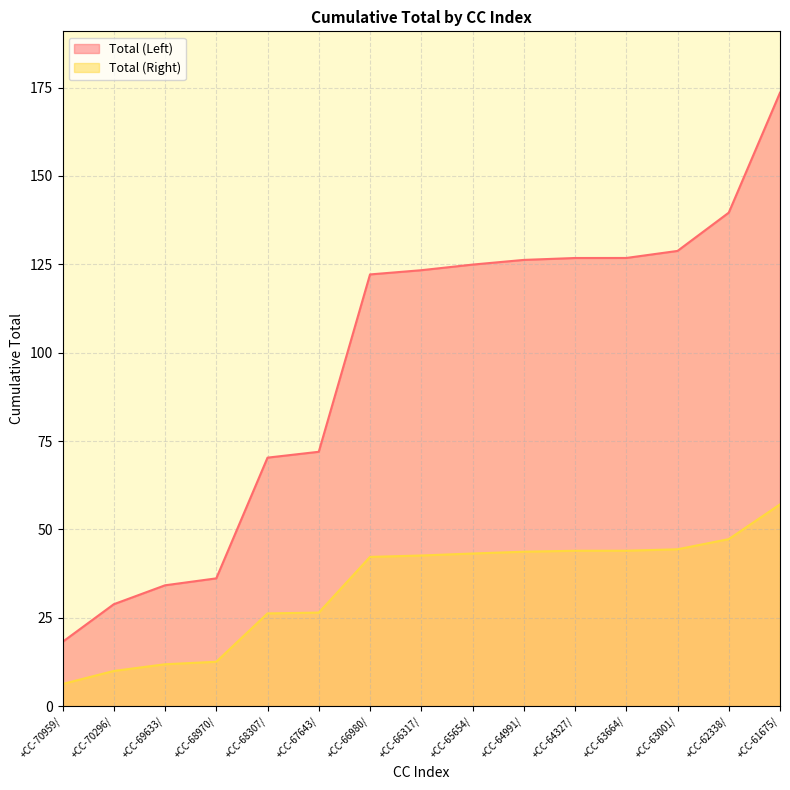

Is it true that Total (Right) equals 41.4 at +CC-68307/?

False